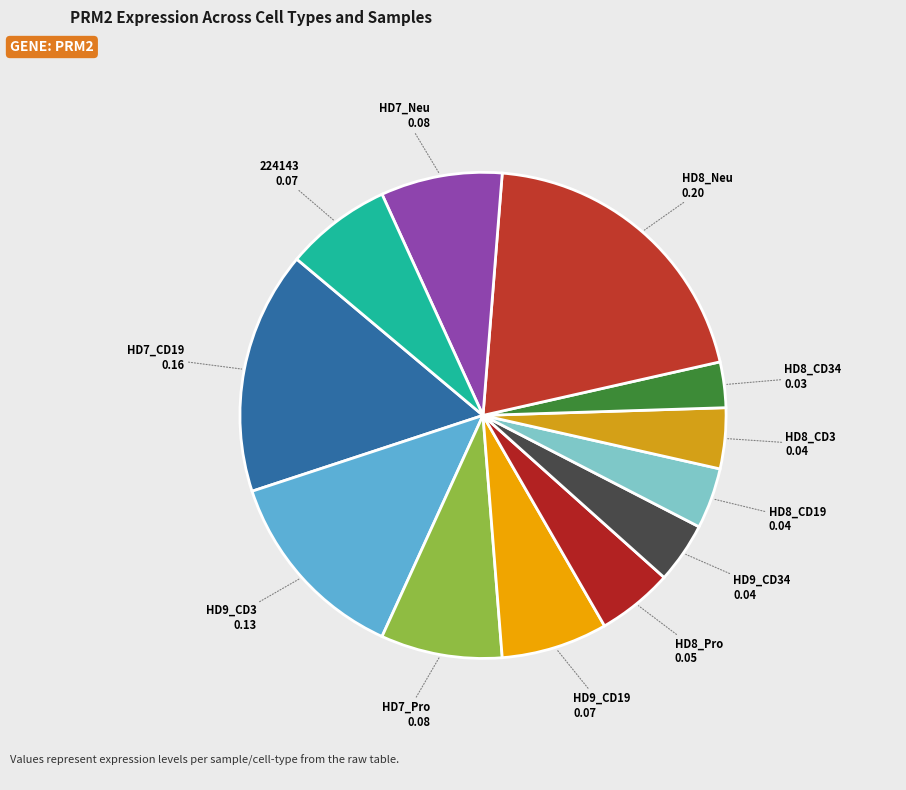

Is it true that HD8_Pro is 15% of the pie?

False